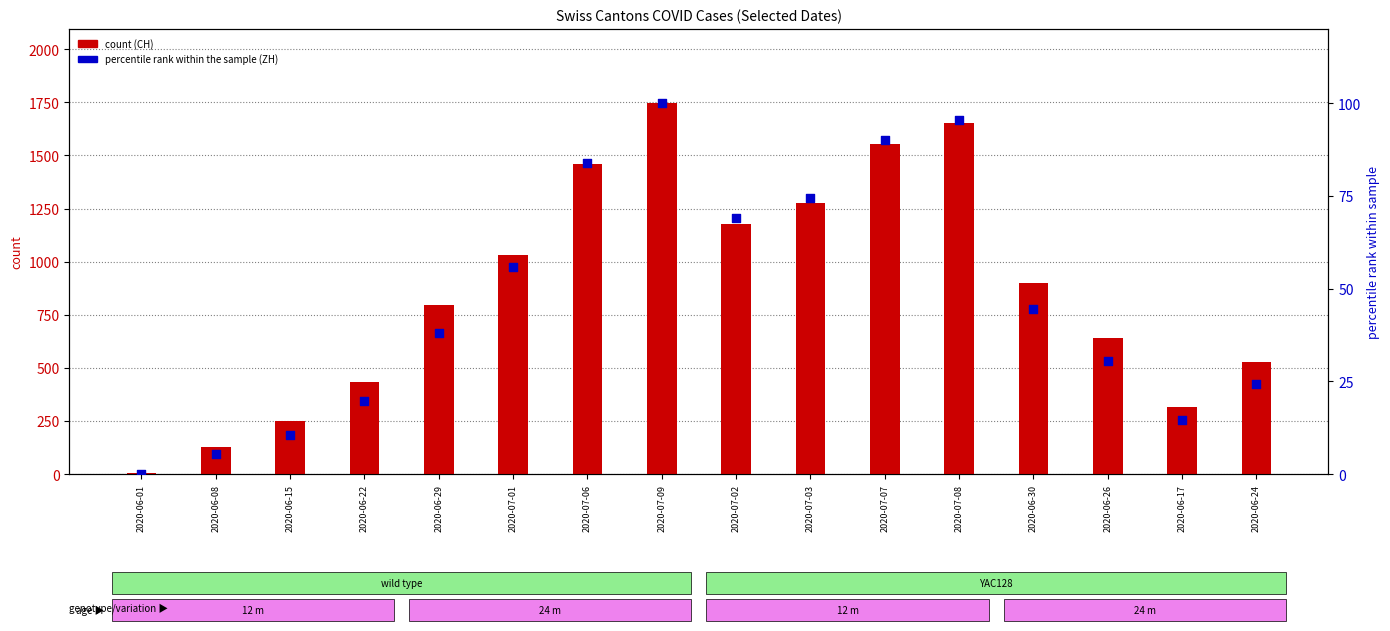

Which series has the largest total across all categories?

count (CH)